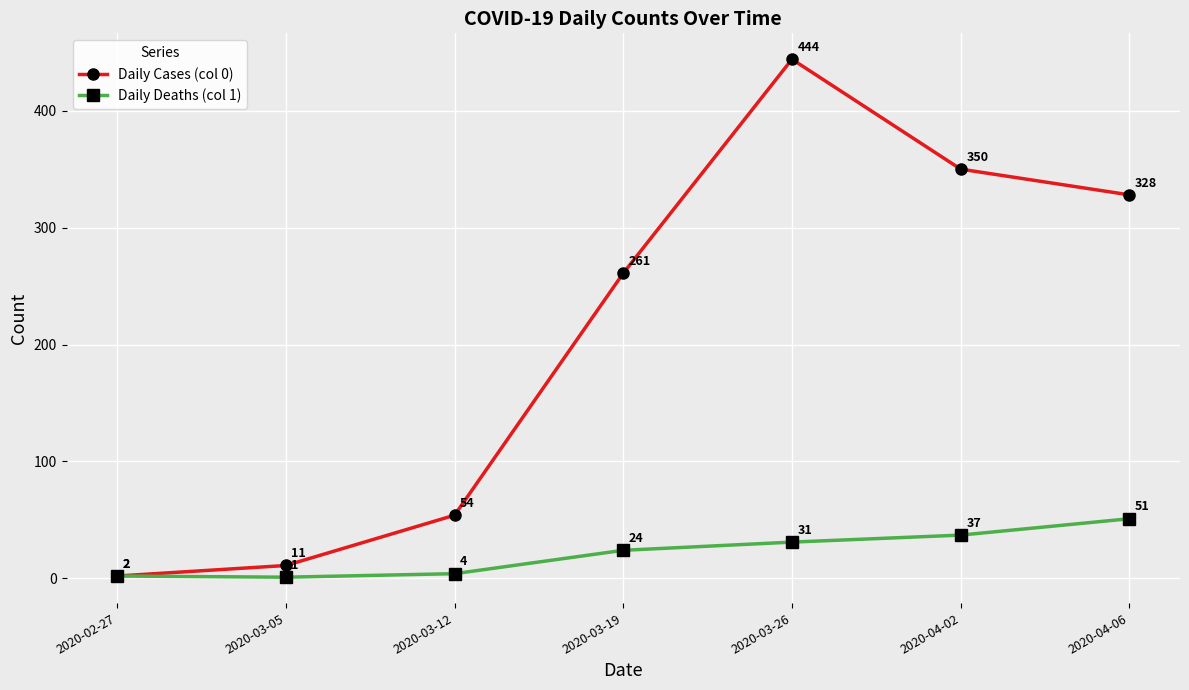

What are all the series names shown in the legend?

Daily Cases (col 0), Daily Deaths (col 1)